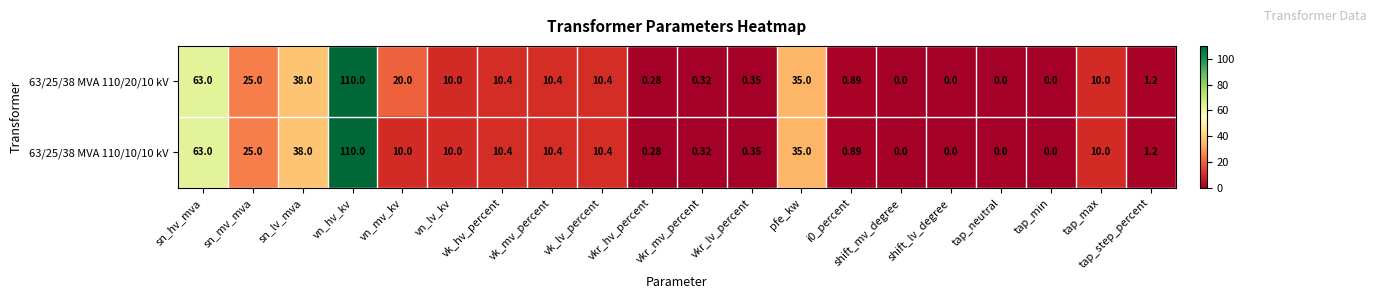

How many values in 63/25/38 MVA 110/10/10 kV are above zero?

16